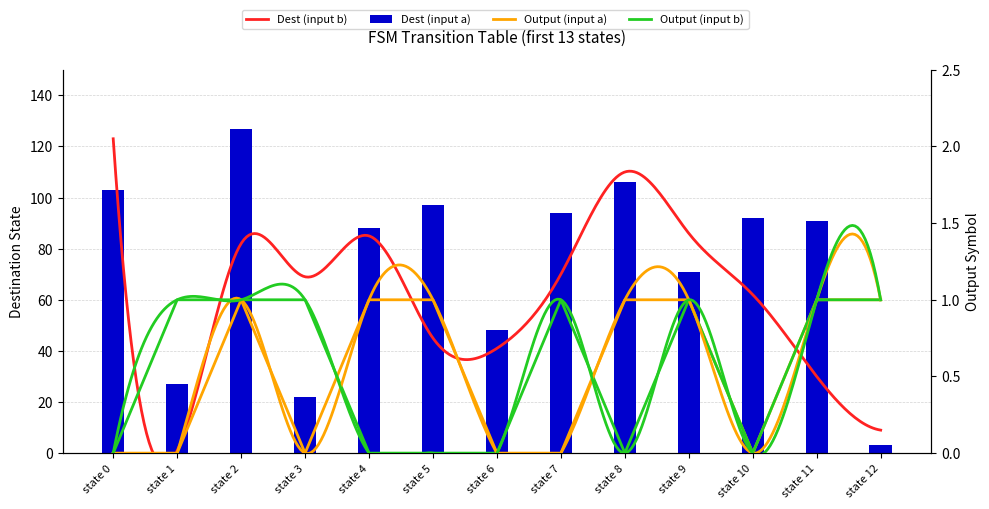

The Output (input b) series shows 0 at state 9. True or false?

False